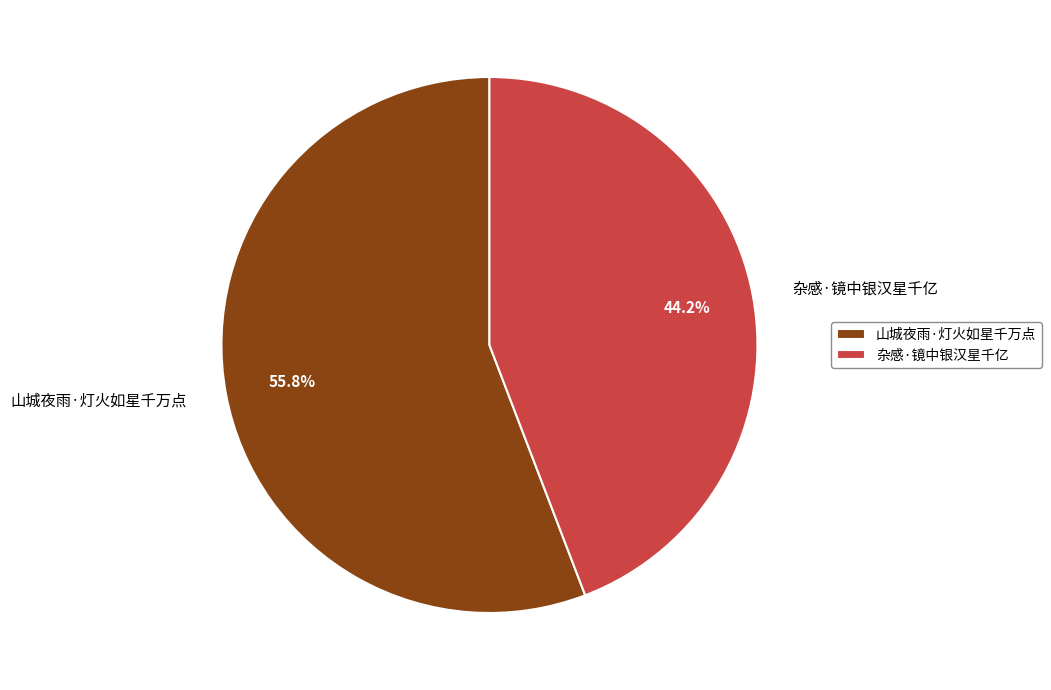

How many segments does this pie chart have?

2